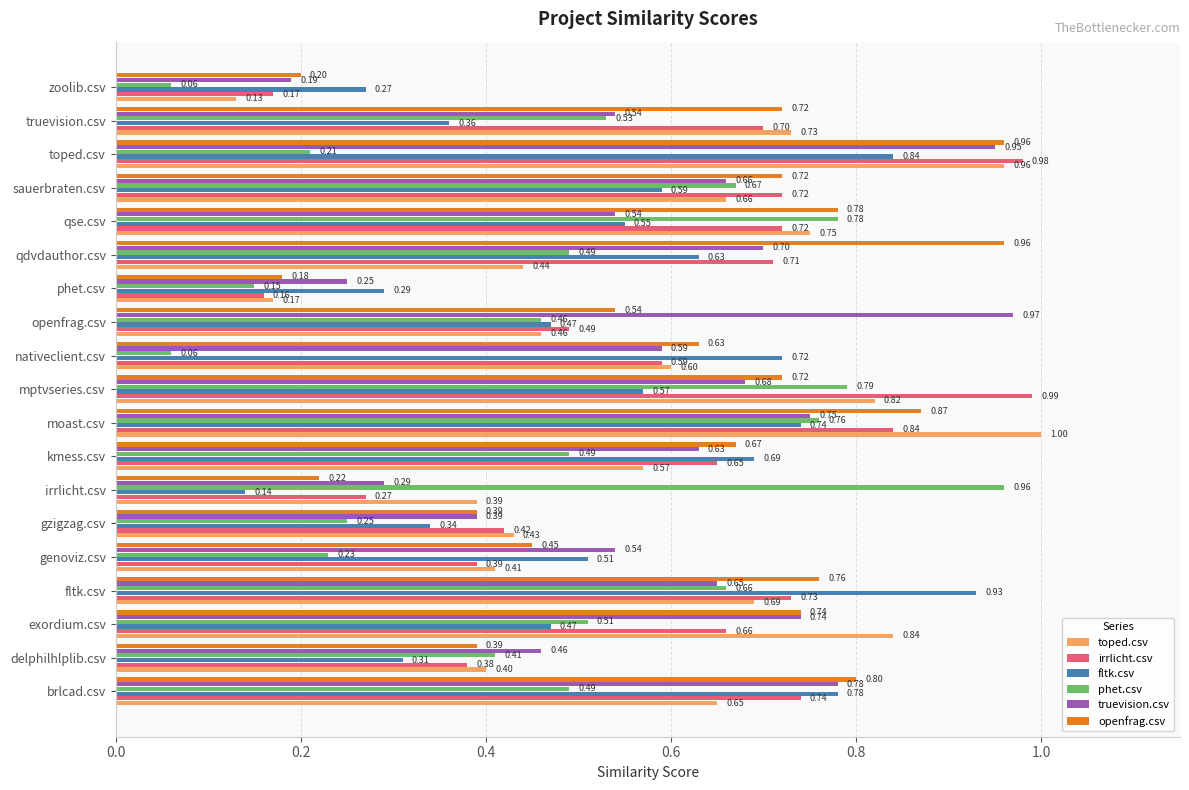

Rank the series at irrlicht.csv from lowest to highest value.

fltk.csv, openfrag.csv, irrlicht.csv, truevision.csv, toped.csv, phet.csv